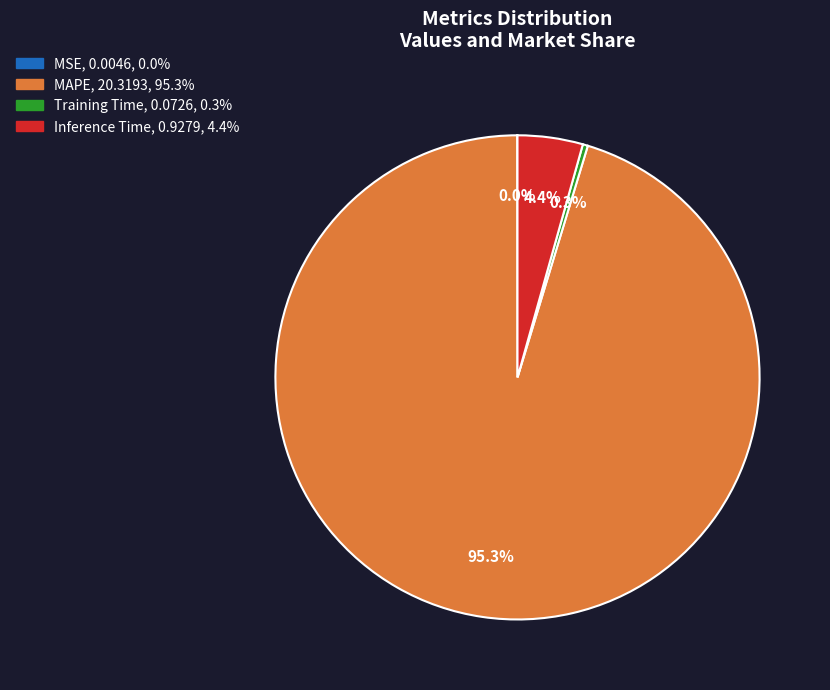

Does any single category account for the majority?

Yes